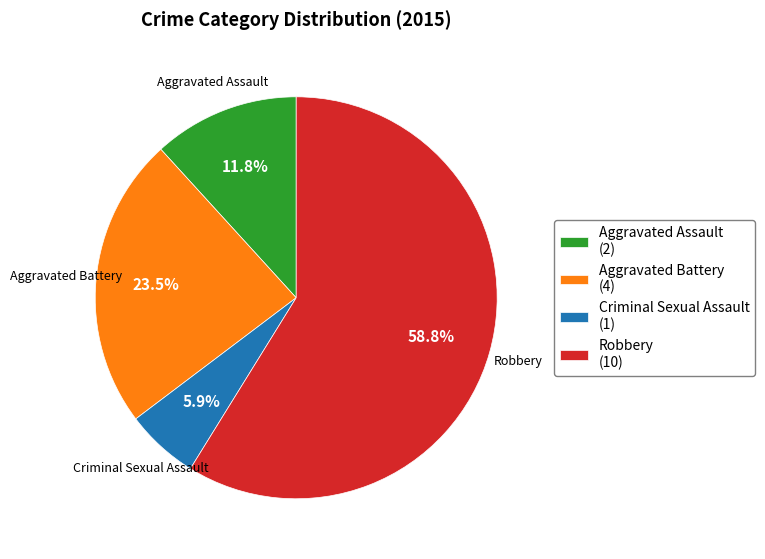

What is the ratio of the value at Aggravated Battery (4) to the value at Aggravated Assault (2)?

2.0